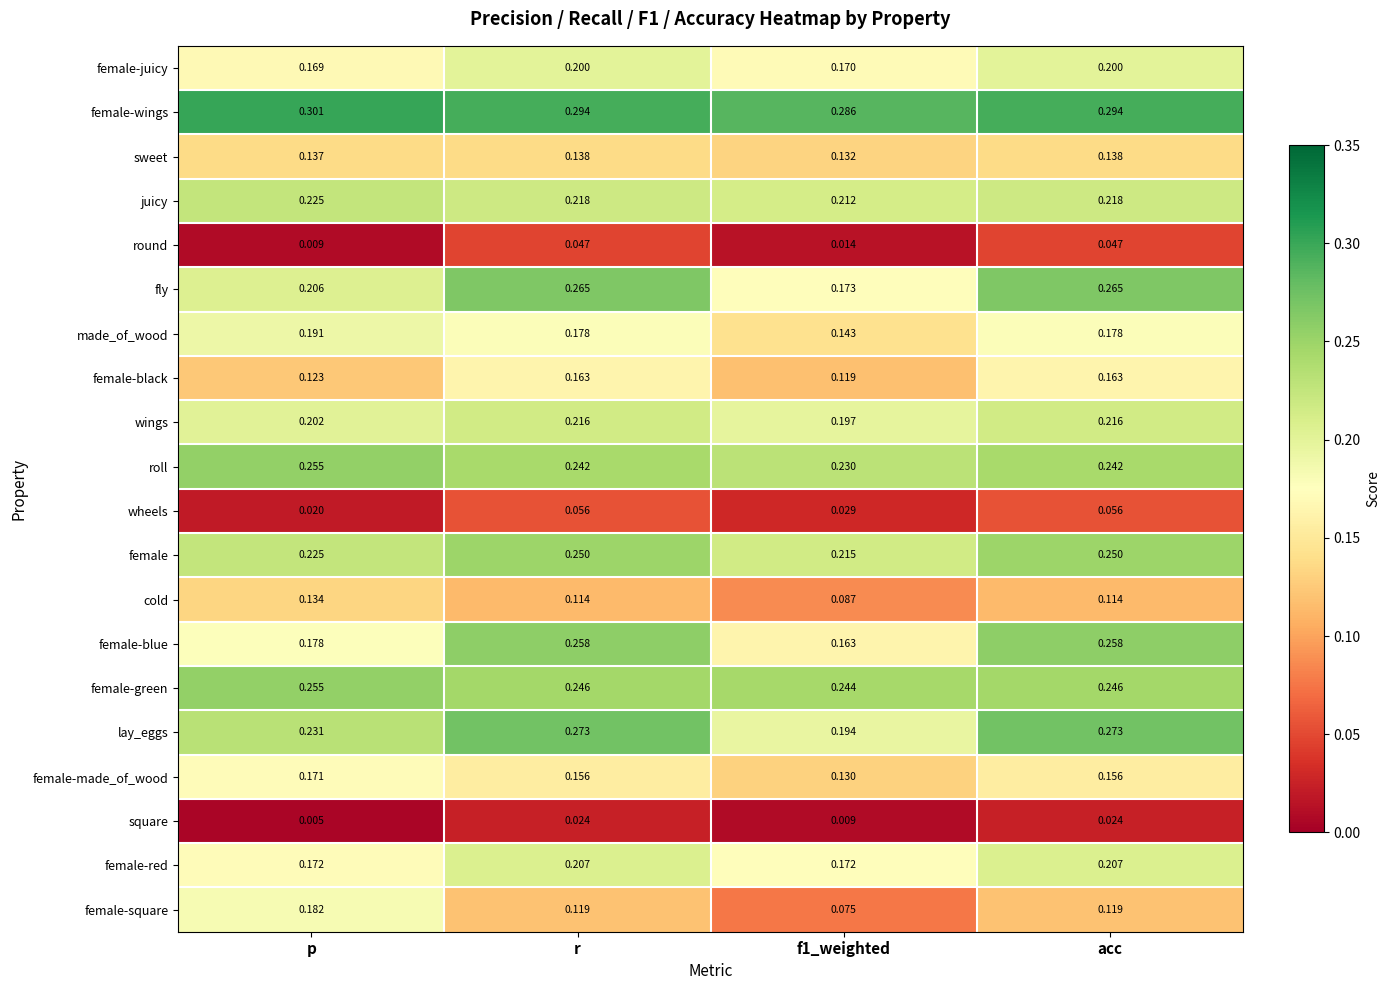

Which series has the widest spread of values?

female-square